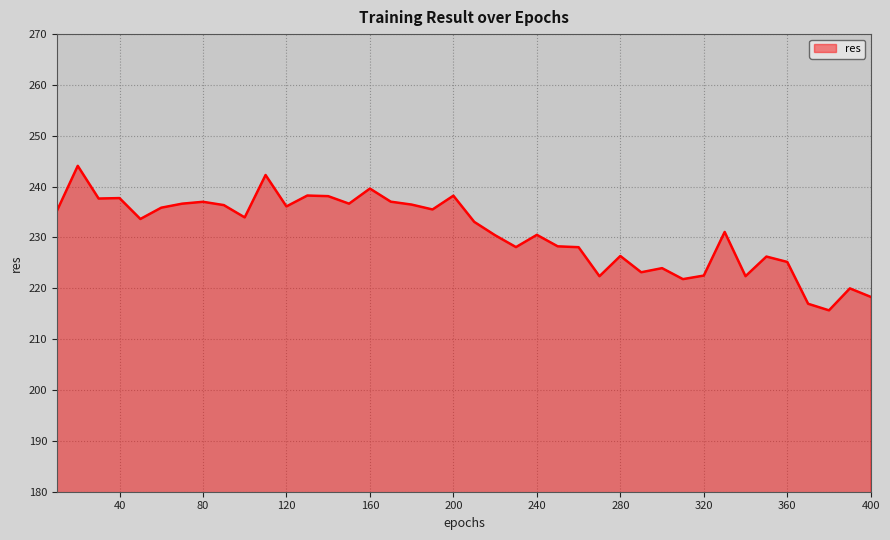

What is the greatest value displayed?

244.1